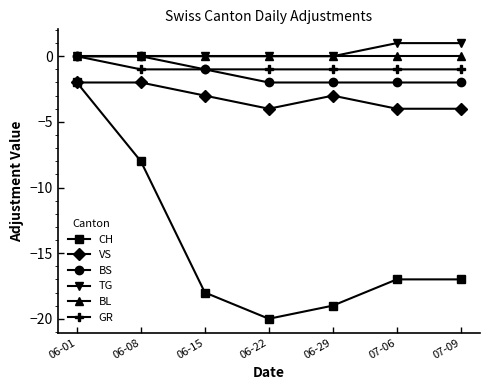

What is the average value of the BS series?

-1